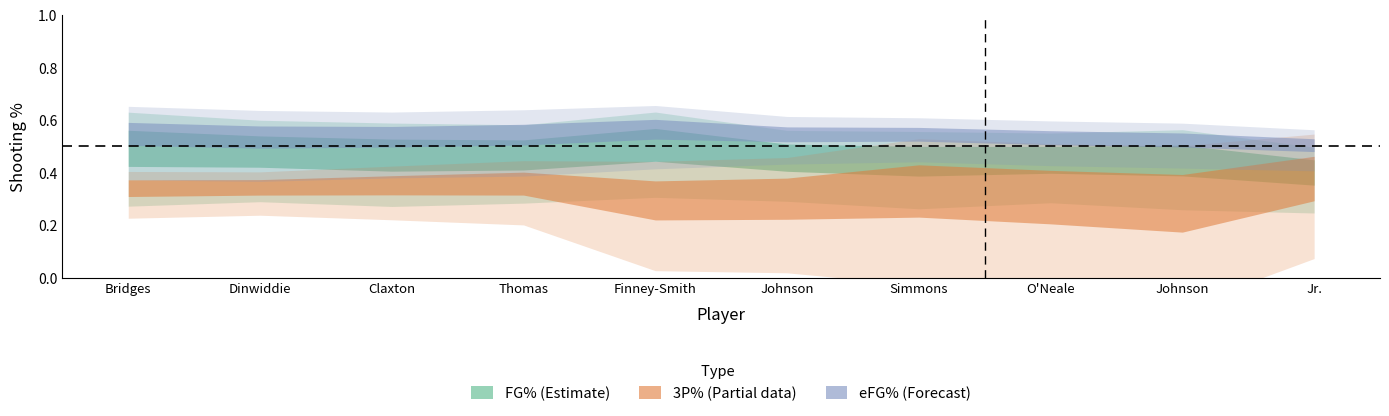

True or false: 3P% has a value of 0.4 at Cam Thomas.

True